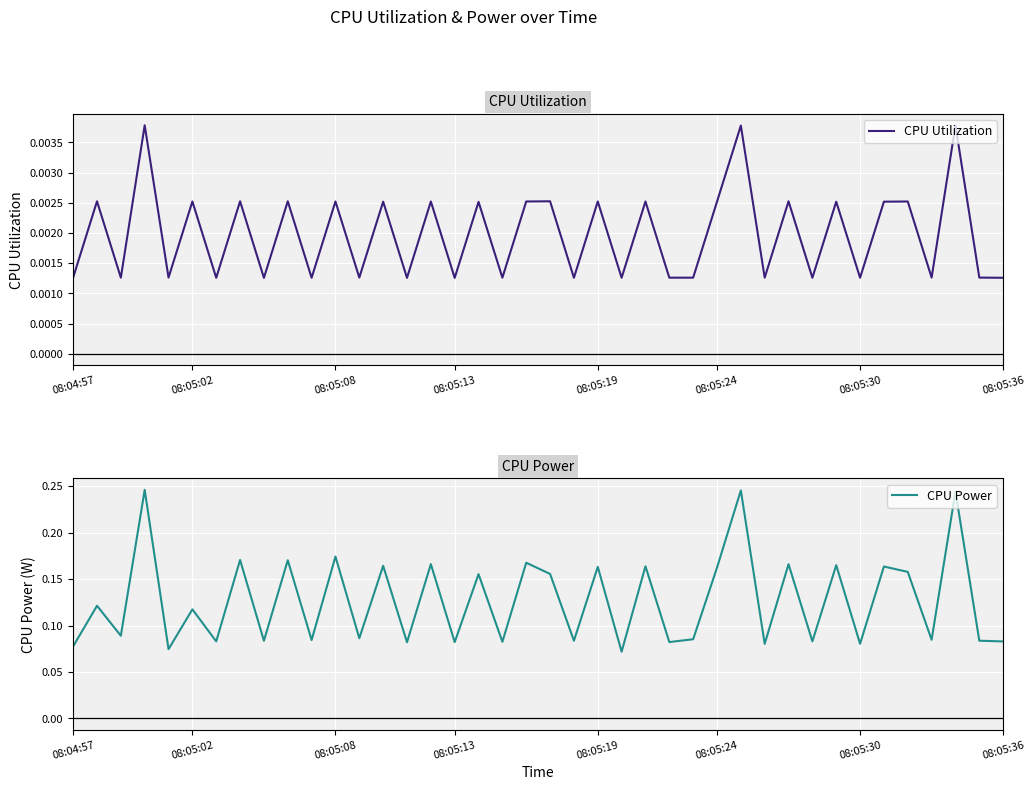

Which has a higher value, 08:04:57 or 30?

30